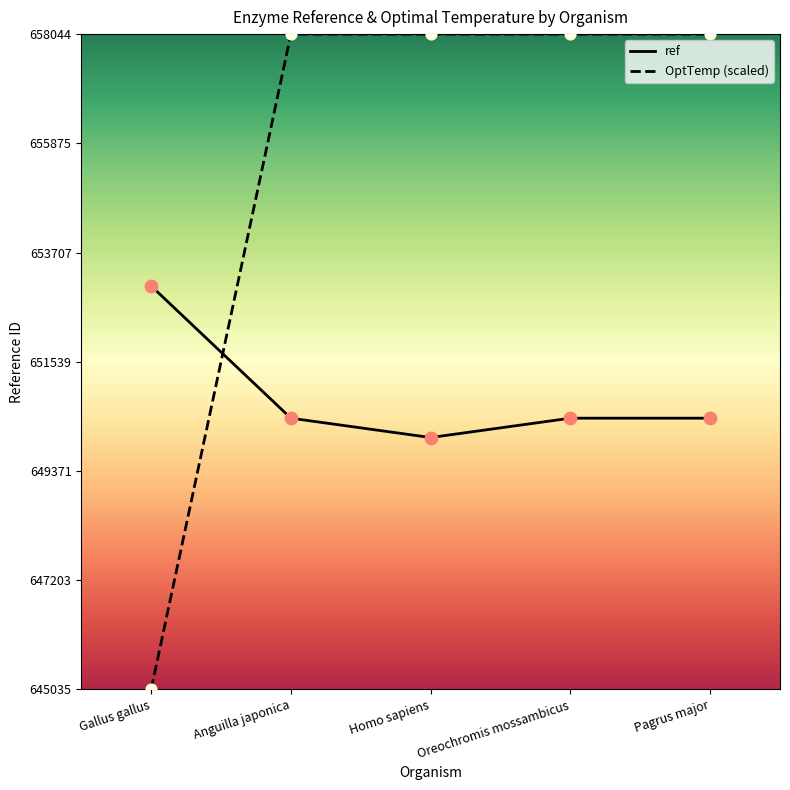

Which series has the largest Y range (max minus min)?

OptTemp